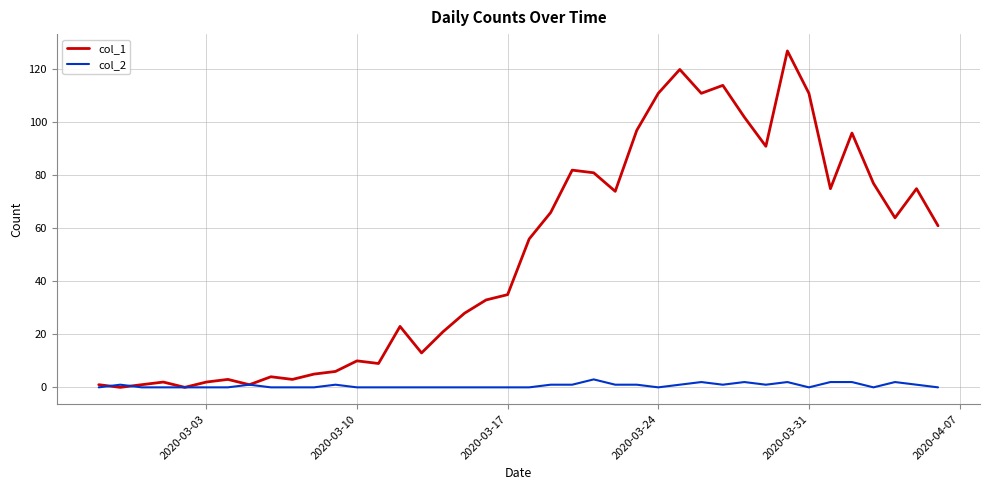

List the series in order of their peak value, highest first.

col_1, col_2